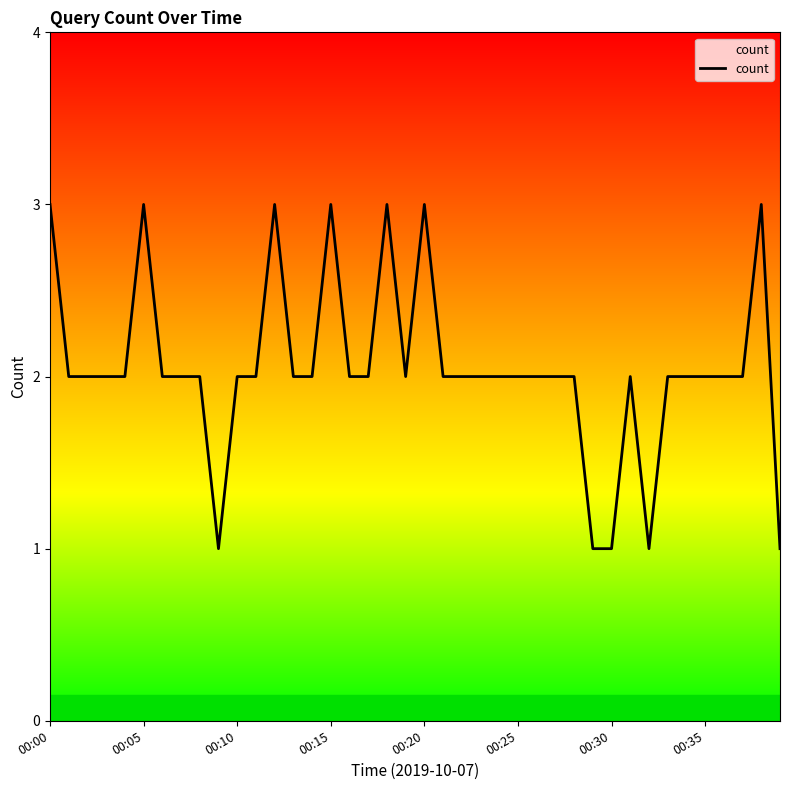

What is the greatest value displayed?

3